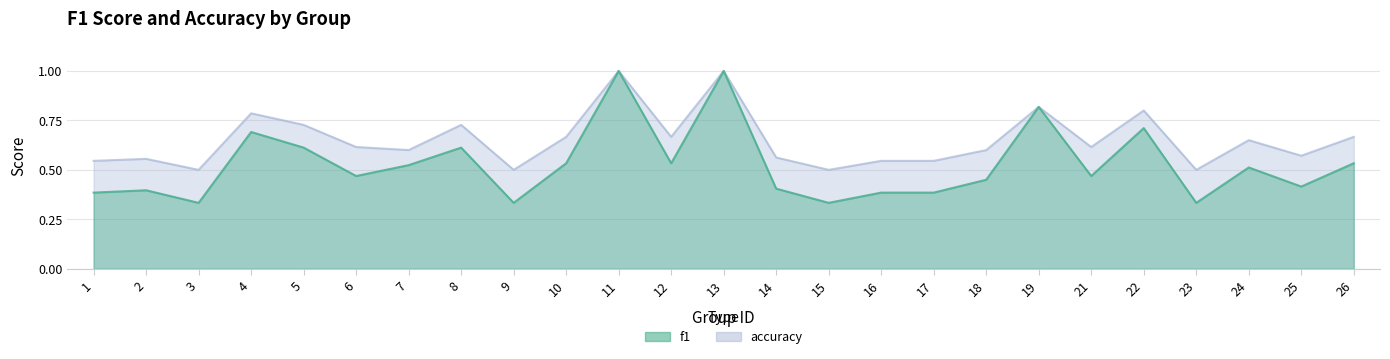

At which category does f1 reach its first local peak?

2